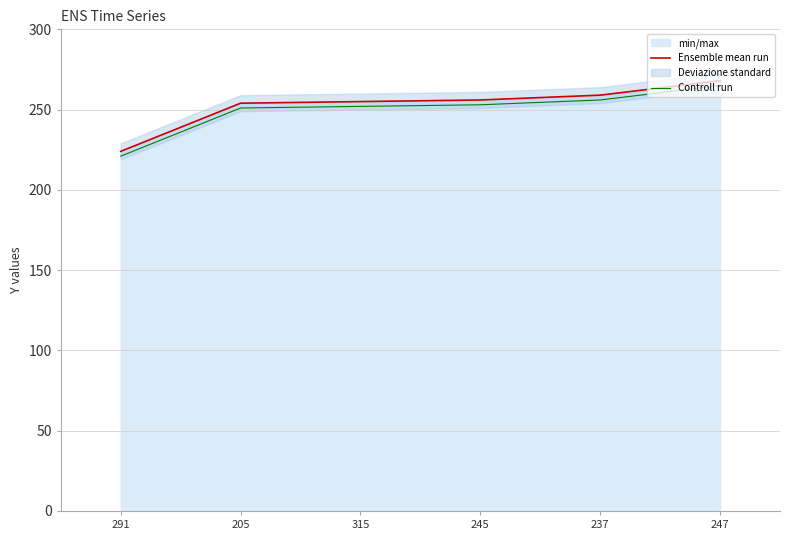

True or false: Ensemble mean run has more than 0 points higher than both neighbors.

False